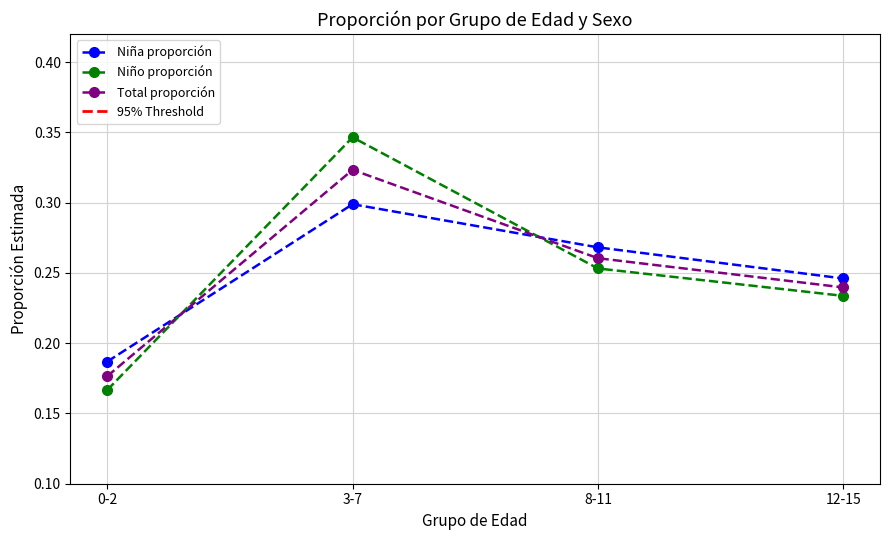

At which category is the sum across all series the highest?

3-7